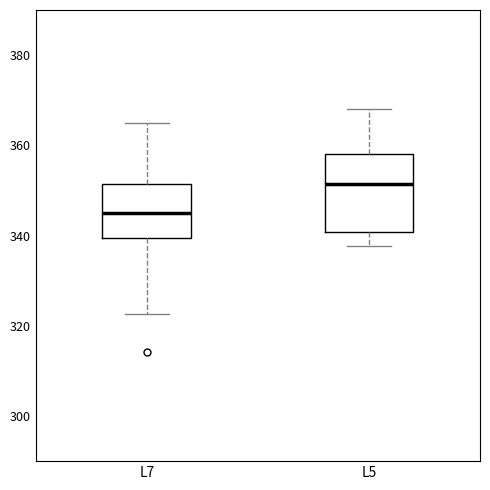

Reading left to right, transcribe this box plot: for each box, give where its median line is, the range the box spans, and where its two whiskers end, as read against the y-axis. The values are not printed on the chart, so give them approximately, as read against the axis.

L7: median 344, box 340 to 352, whiskers 322 to 364
L5: median 352, box 340 to 358, whiskers 338 to 368